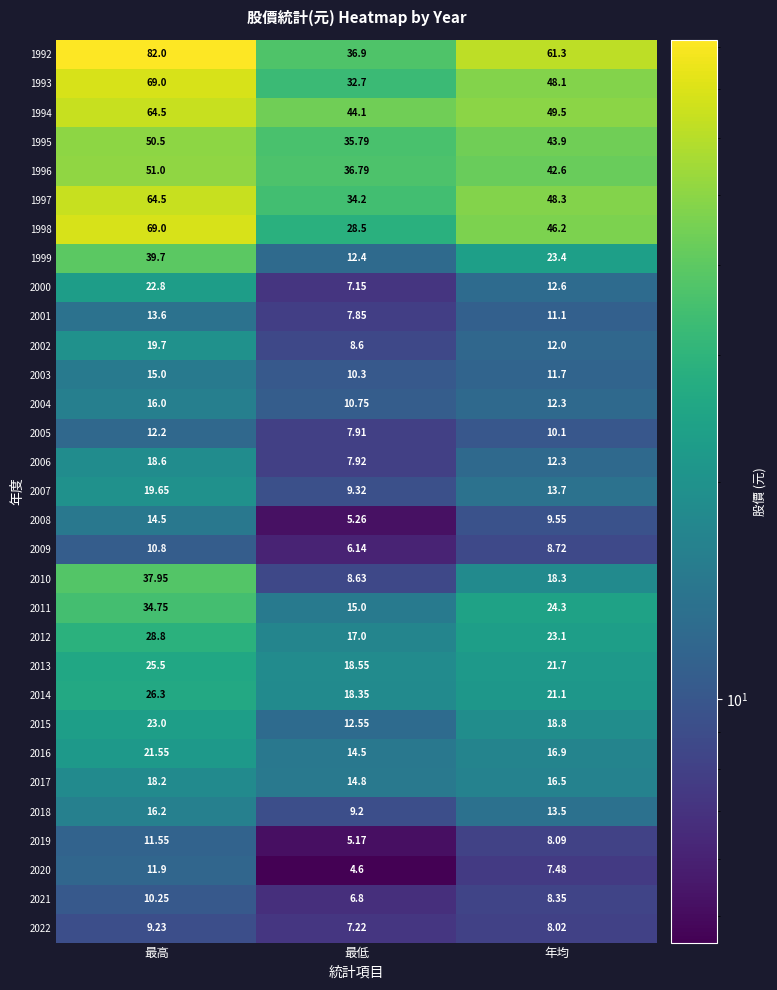

At which label does 1993 first exceed 48?

最高